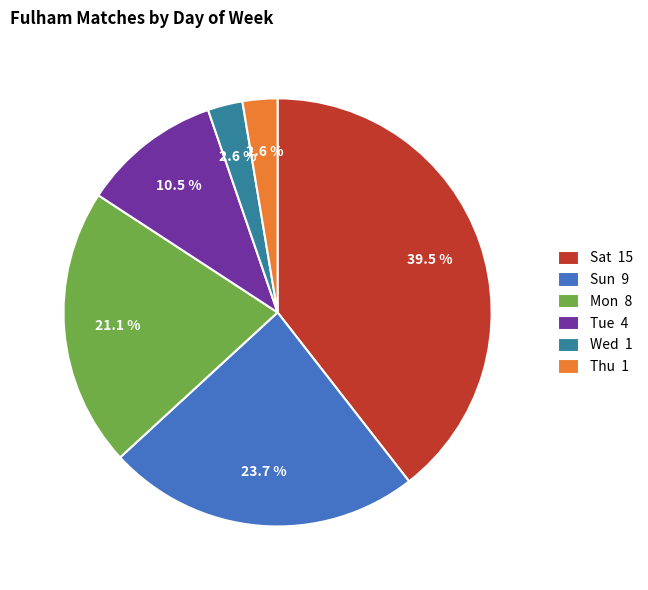

What is the largest slice in the pie chart?

Sat